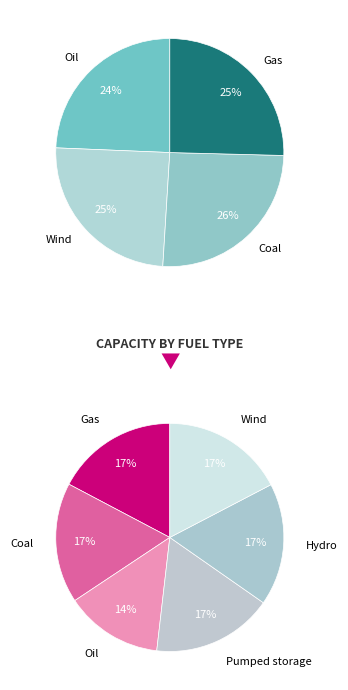

To the nearest percent, what is the difference between the largest and smallest slice percentages?

2%